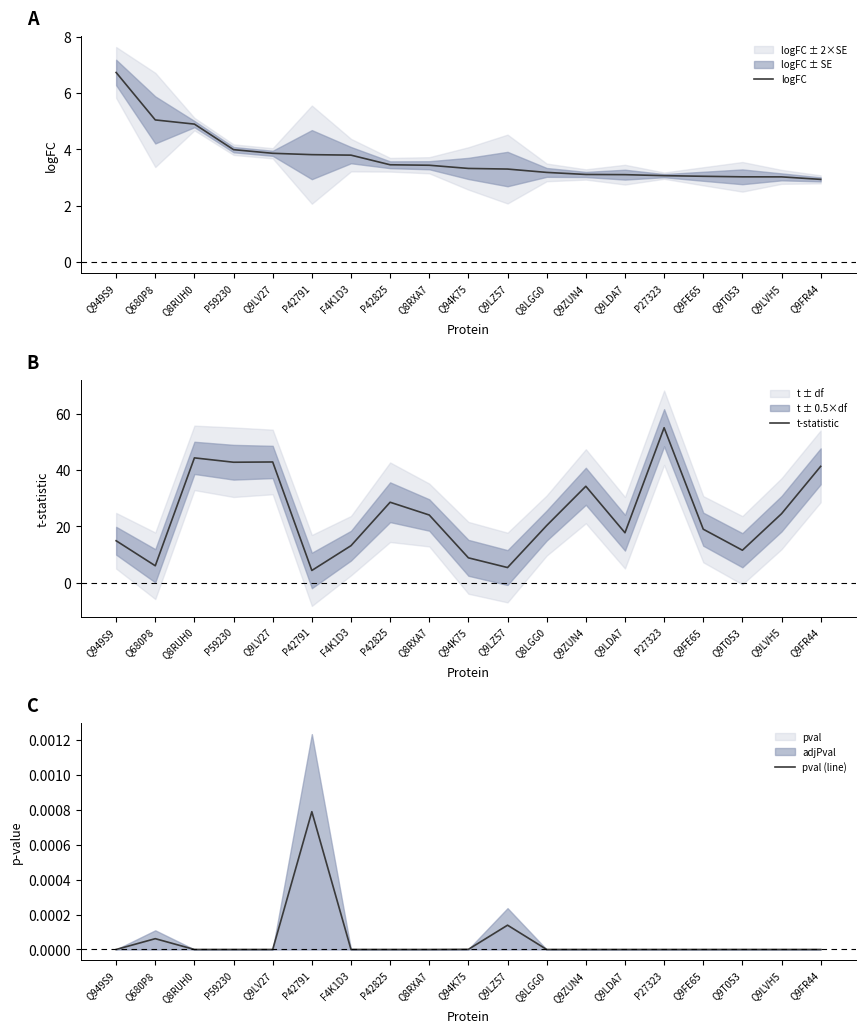

What is the average value of the t-statistic series?

24.2